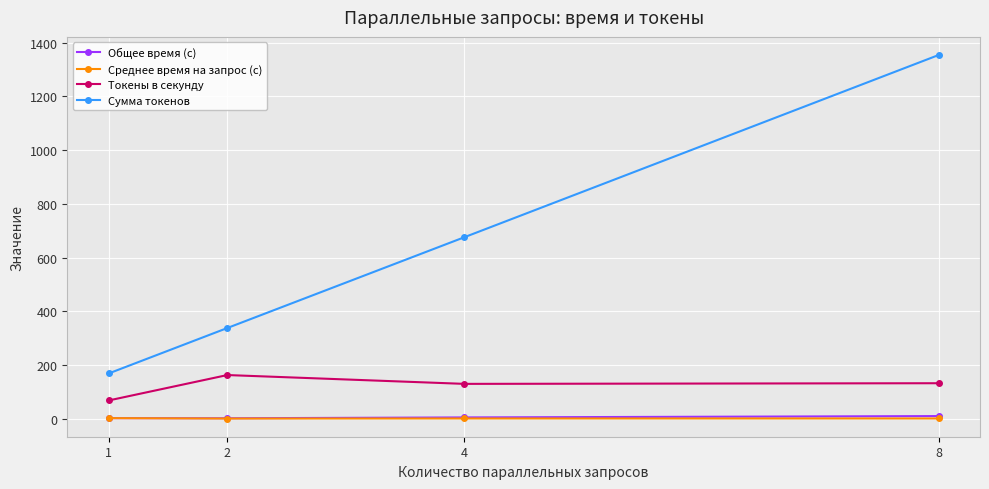

True or false: Среднее время на запрос (с) and Токены в секунду intersect in this chart.

False